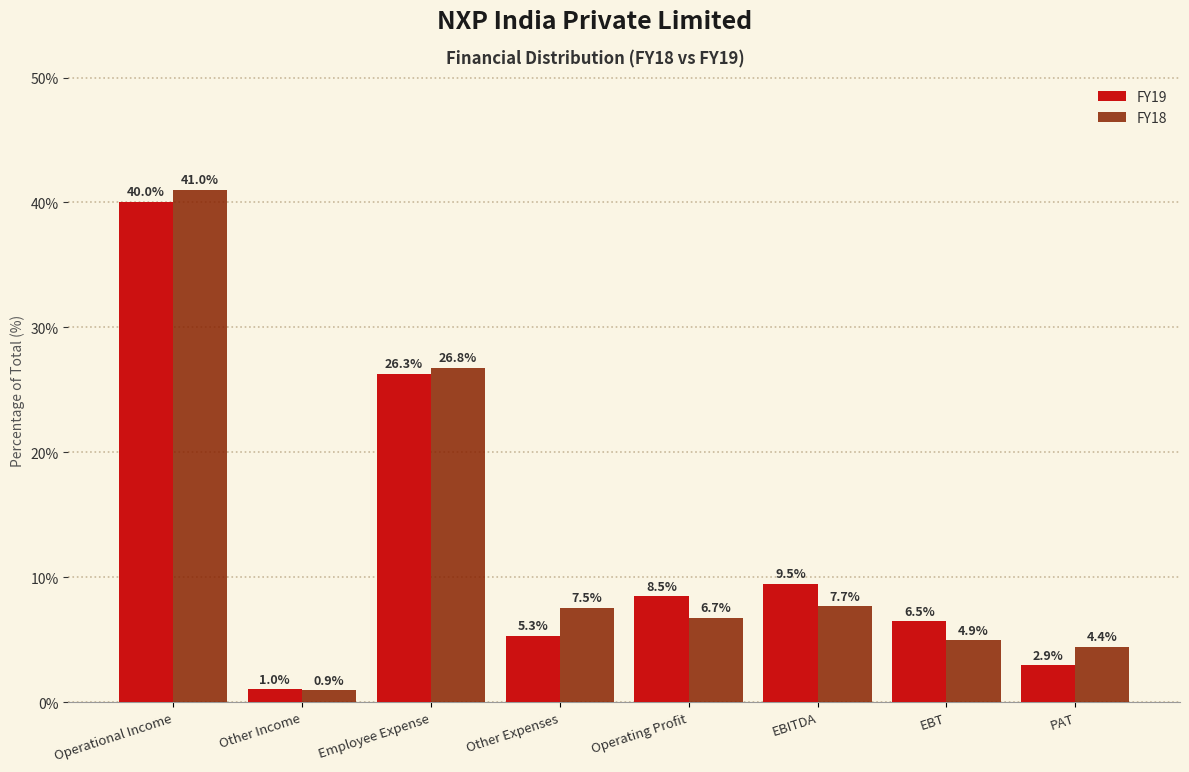

Reading right to left, transcribe all the data shown in this chart.

FY19: PAT=2.9	EBT=6.5	EBITDA=9.5	Operating Profit=8.5	Other Expenses=5.3	Employee Expense=26.3	Other Income=1.0	Operational Income=40.0
FY18: PAT=4.4	EBT=4.9	EBITDA=7.7	Operating Profit=6.7	Other Expenses=7.5	Employee Expense=26.8	Other Income=0.9	Operational Income=41.0